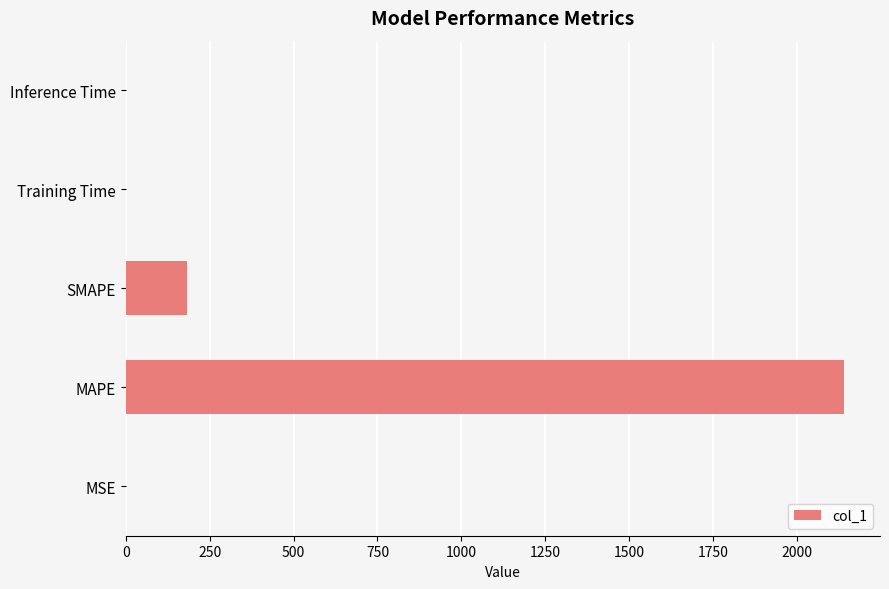

How many series are shown in this chart?

1